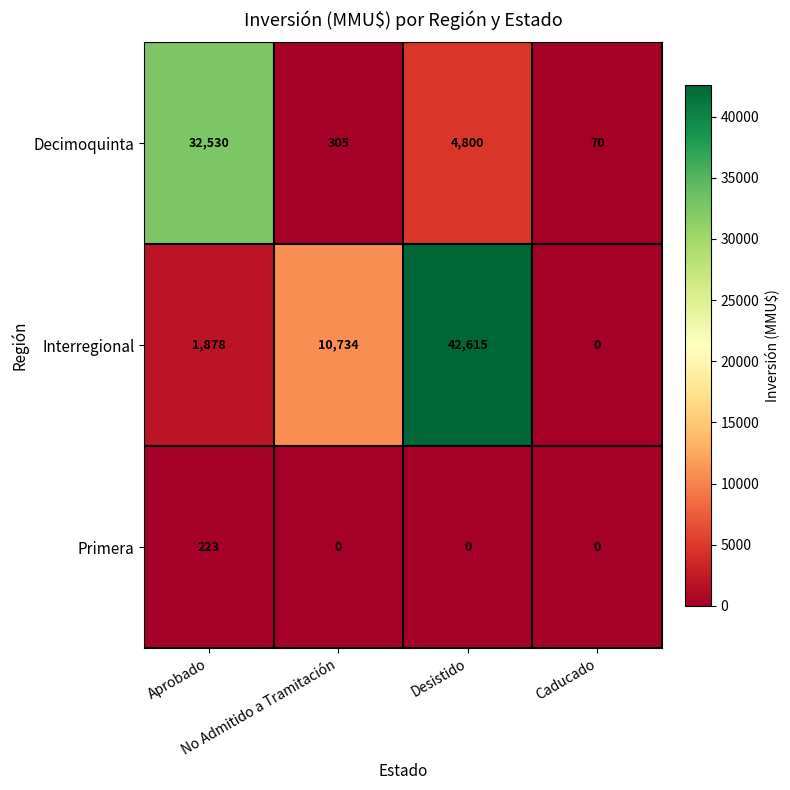

List the series in order of their overall mean, highest first.

Interregional, Decimoquinta, Primera